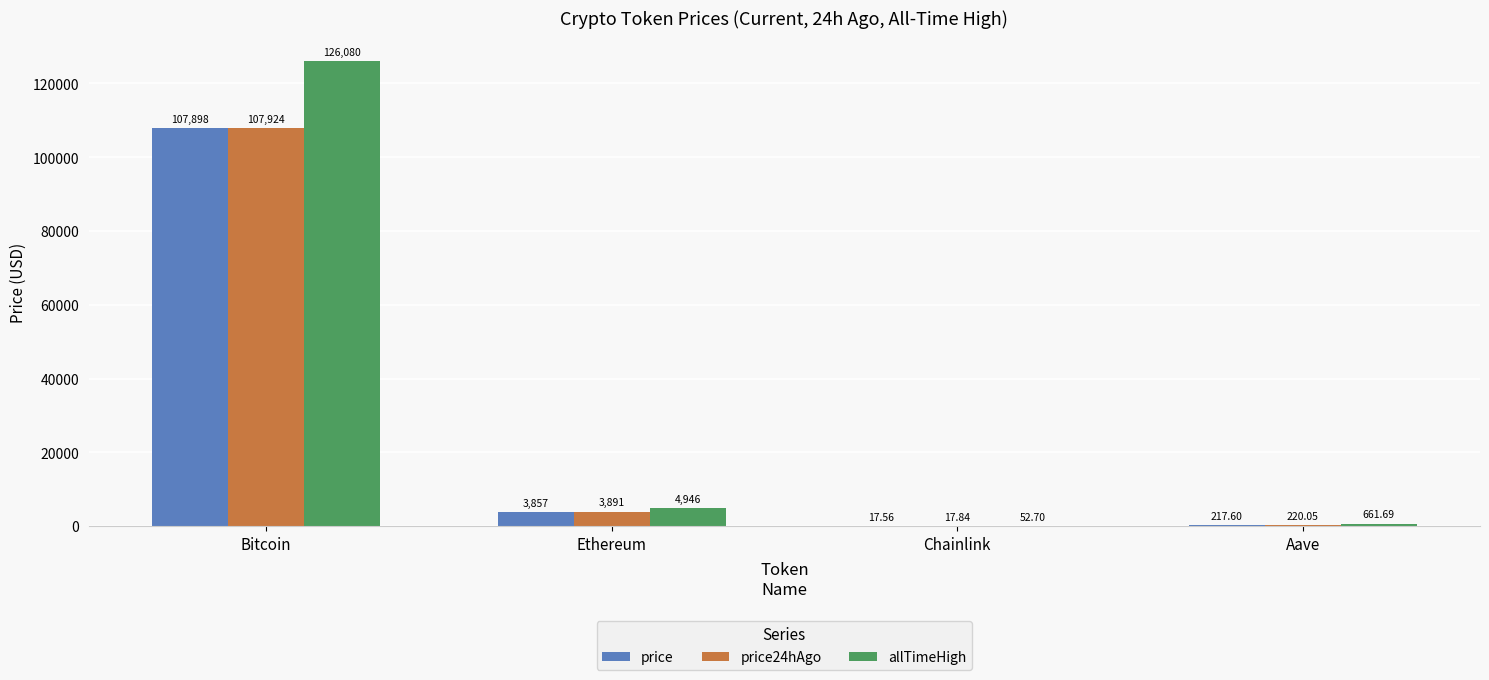

What is the total value across all series at Ethereum?

12693.9